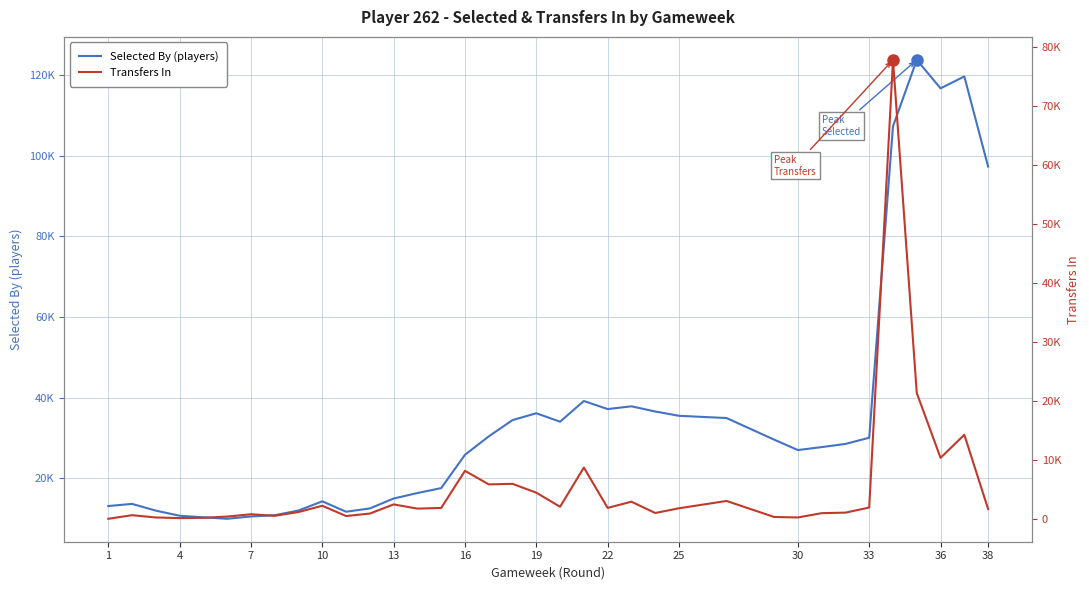

What is the total value across all series at 7?

12233